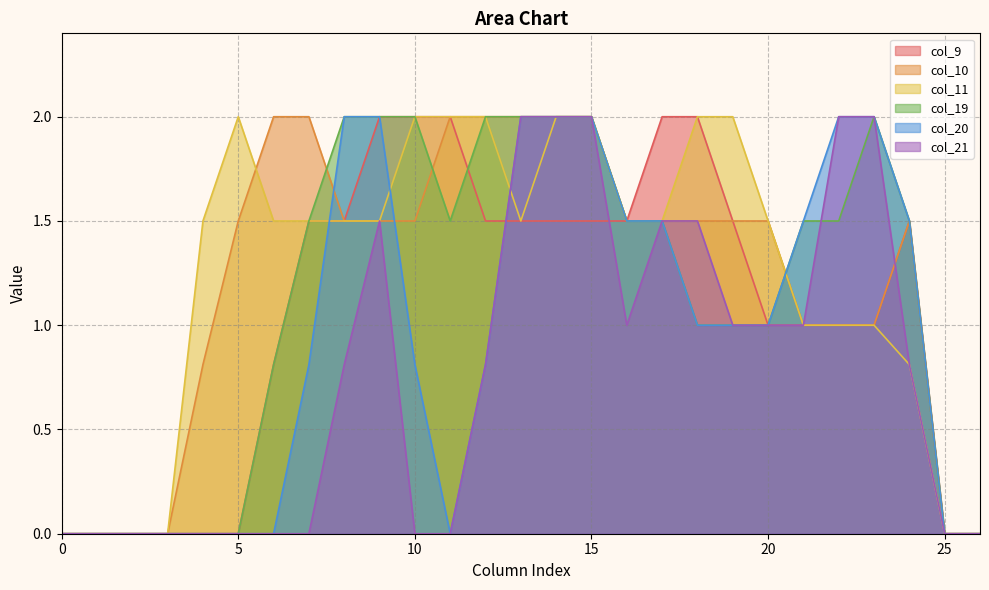

What is the average value of the col_21 series?

0.8